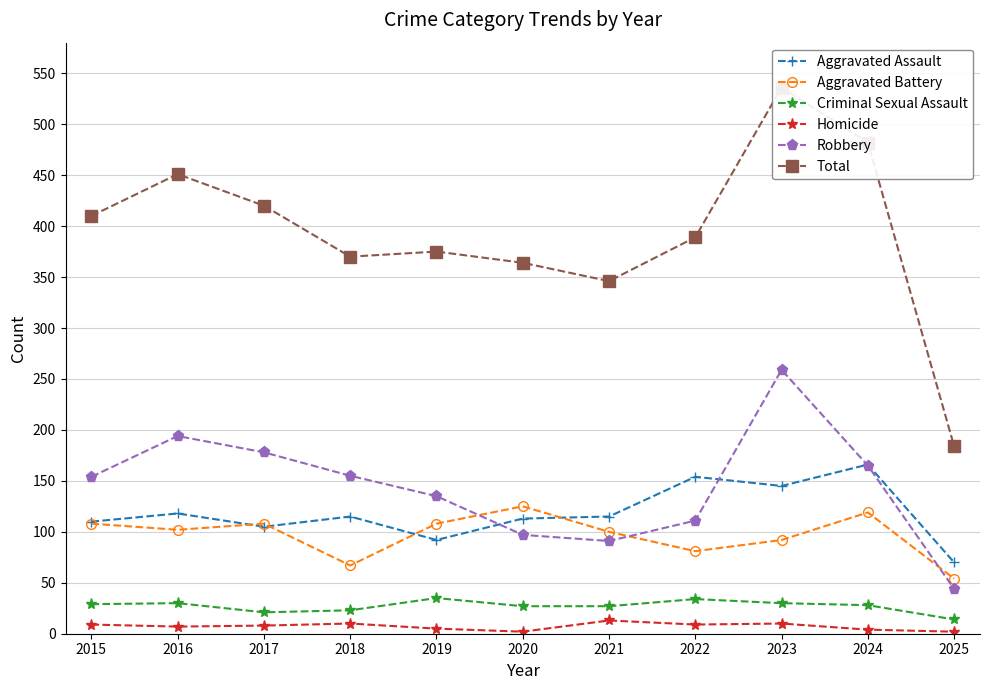

What is the smallest value displayed?

2